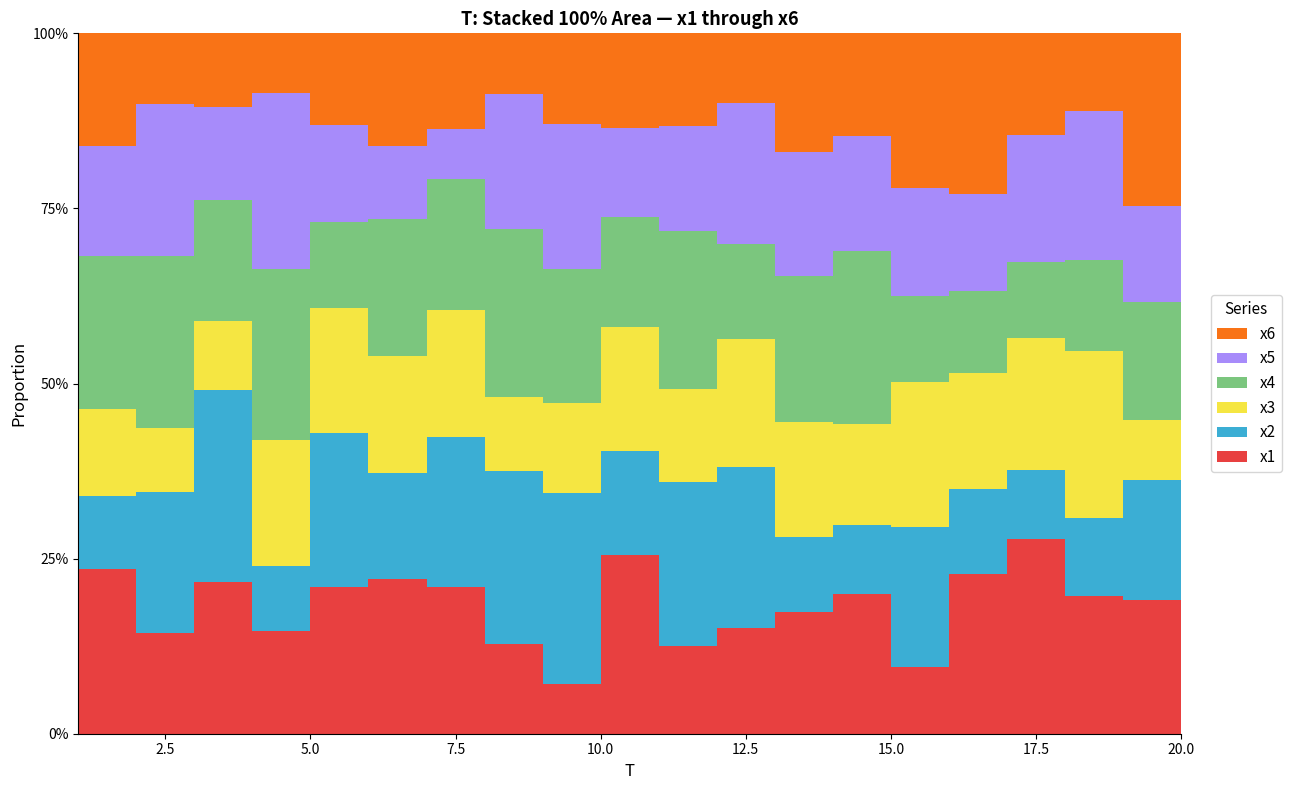

At which label does x5 first exceed 5?

1